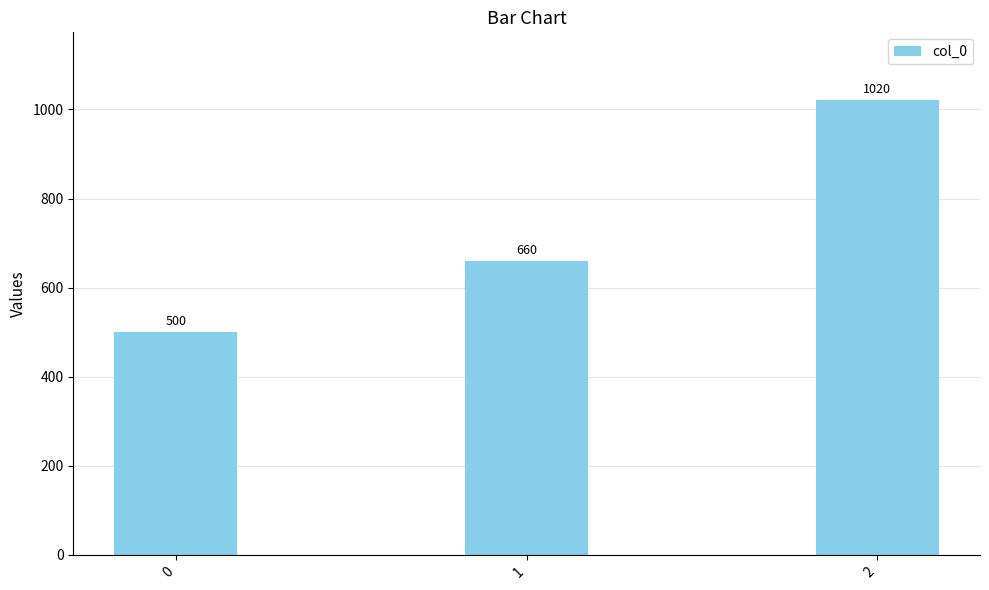

List the labels in order of value, largest first.

2, 1, 0